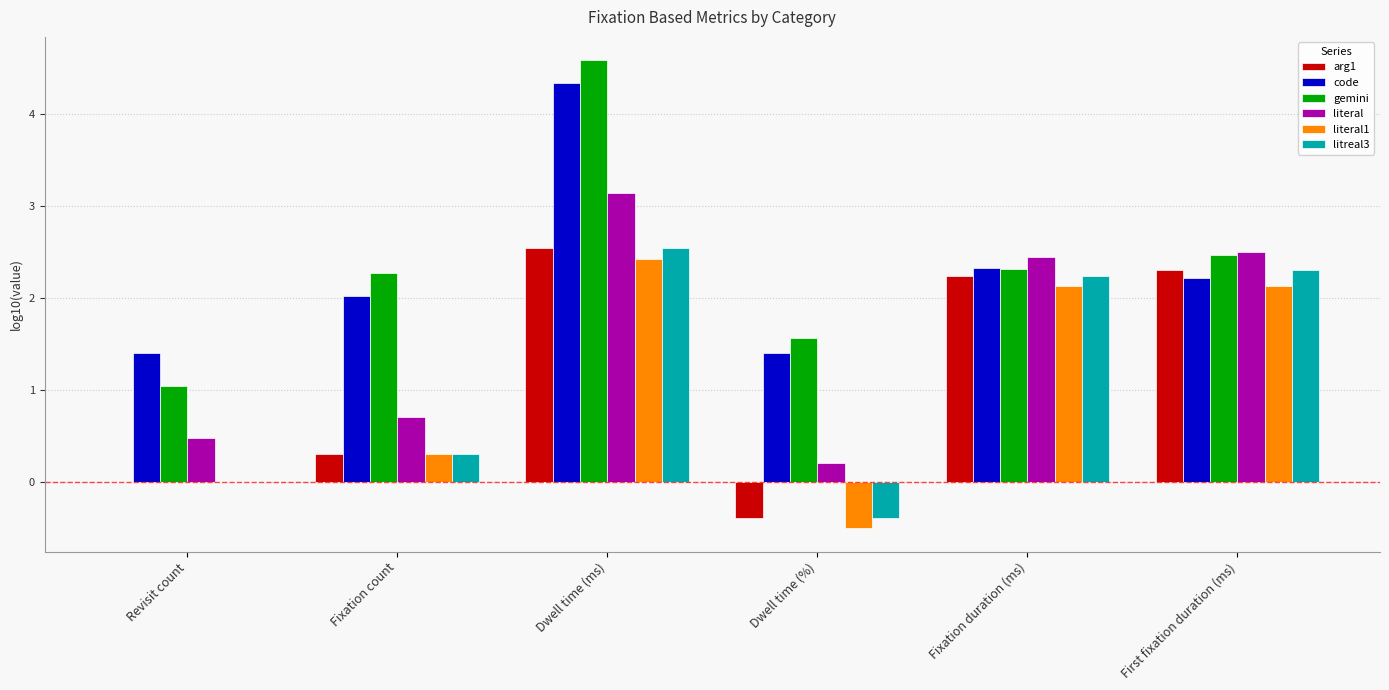

Is it true that gemini equals 1.0 at Revisit count?

True